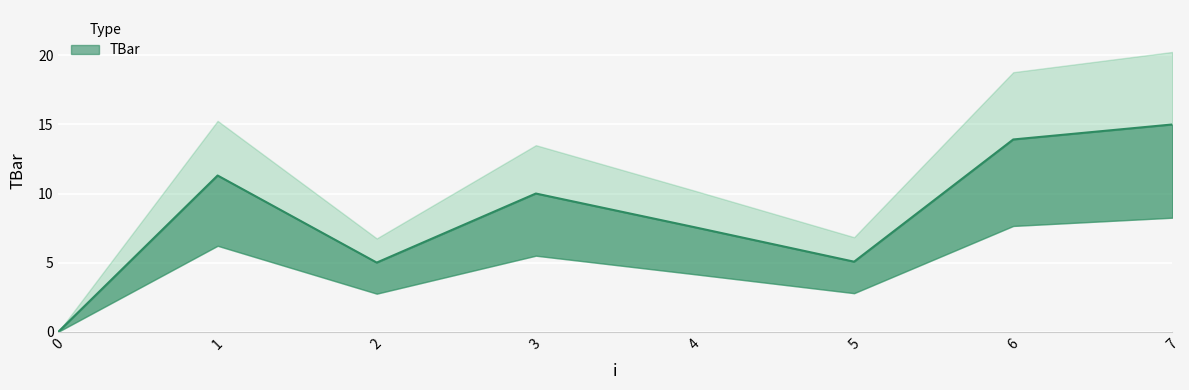

What is the average value?

8.5